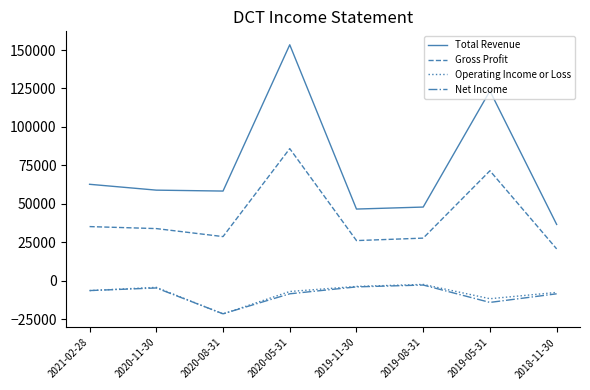

What is the sum of the Total Revenue values at 2021-02-28 and 2020-05-31?

216100